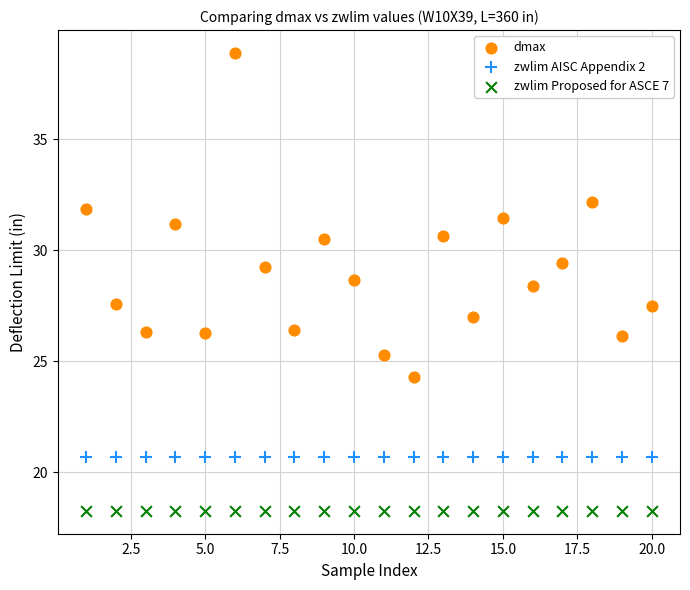

What are all the series names shown in the legend?

dmax, zwlim AISC Appendix 2, zwlim Proposed for ASCE 7